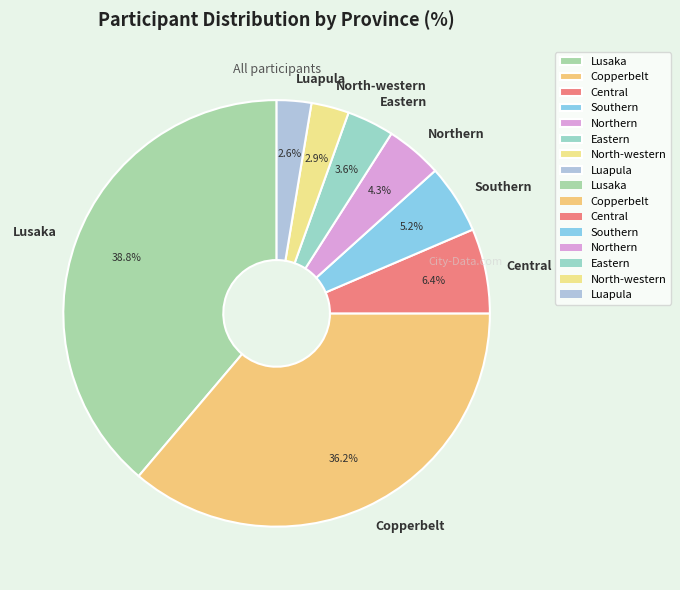

Which has a higher value, Central or Southern?

Central